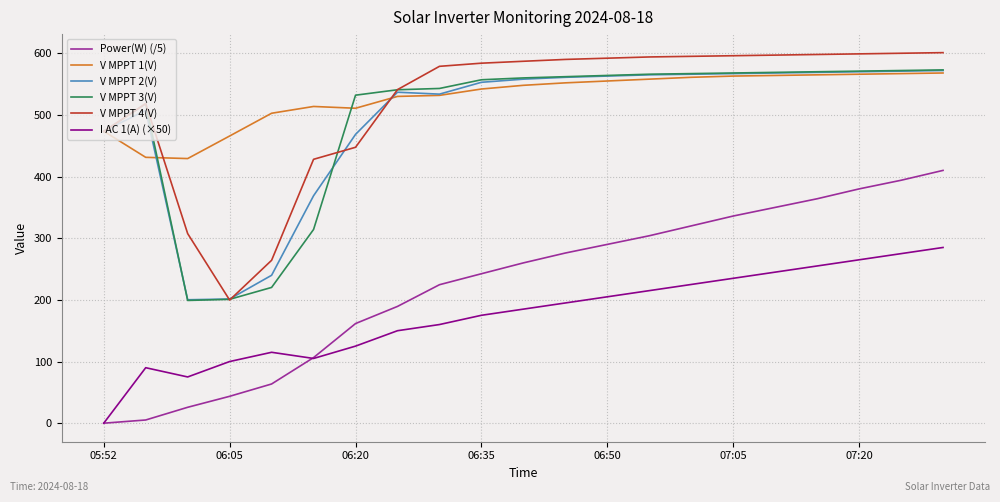

True or false: Power(W) (/5) and V MPPT 1(V) cross at least once.

False